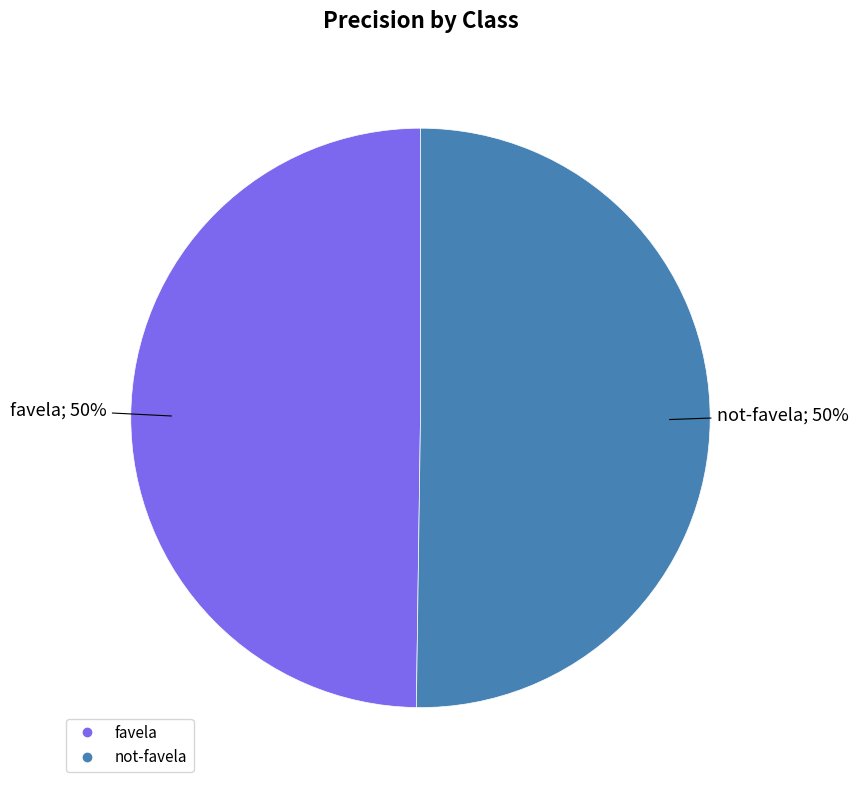

Is it true that not-favela is 63% of the pie?

False